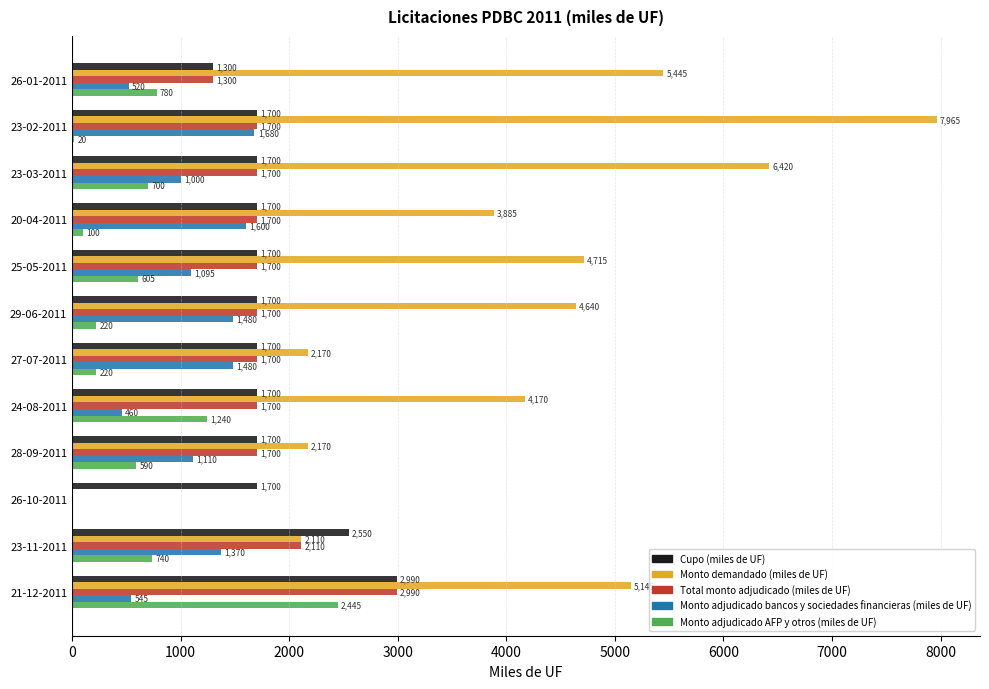

What are all the series names shown in the legend?

Cupo (miles de UF), Monto demandado (miles de UF), Total monto adjudicado (miles de UF), Monto adjudicado bancos y sociedades financieras (miles de UF), Monto adjudicado AFP y otros (miles de UF)